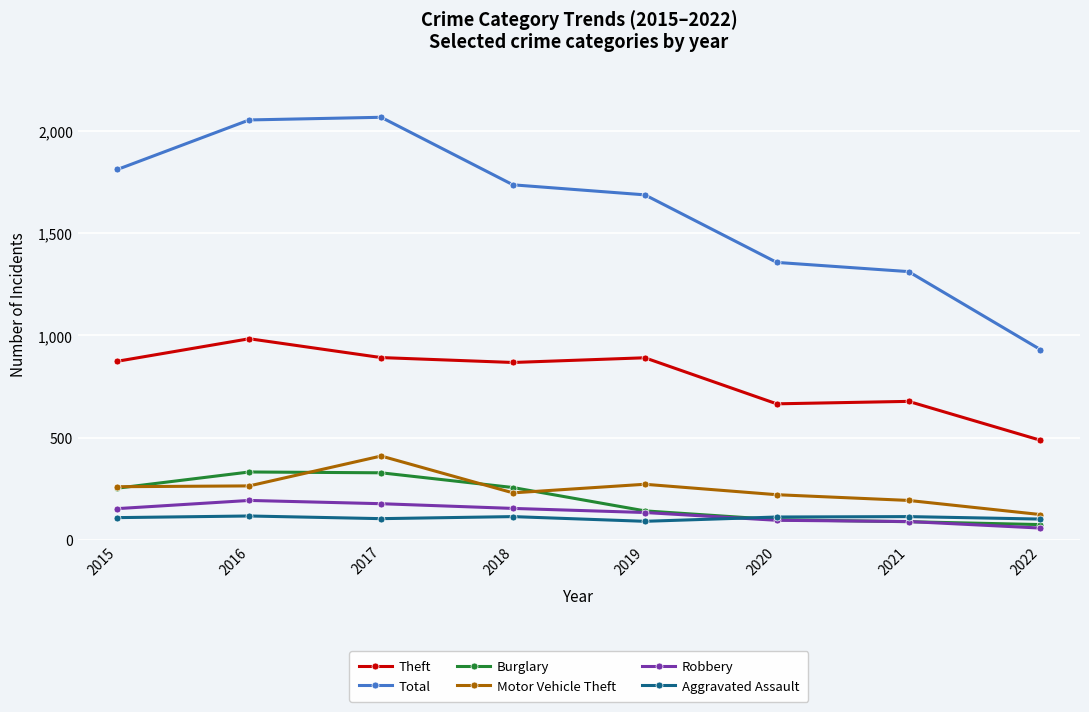

Where is Total nearest to the value 1498?

2020